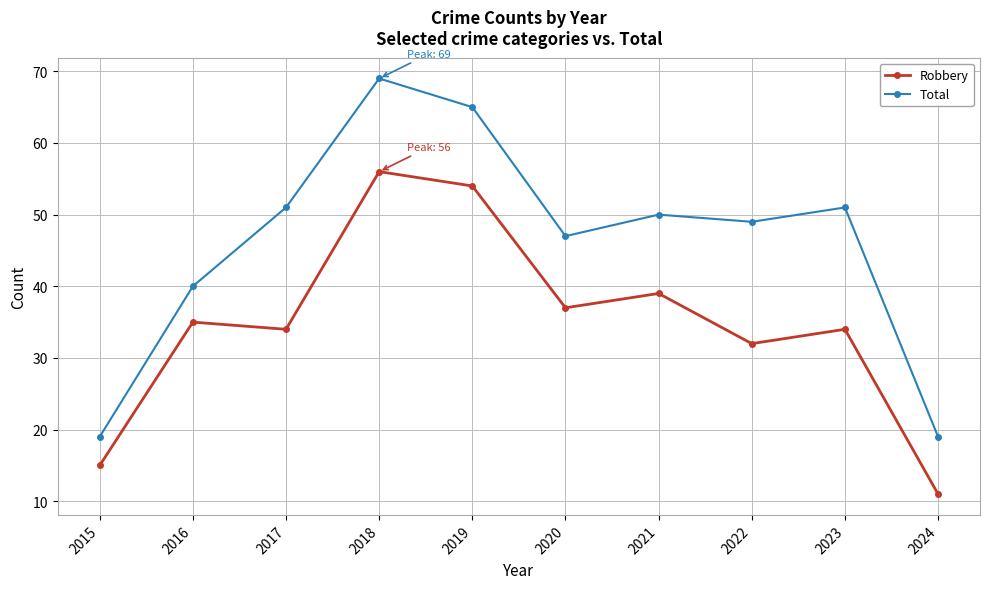

What is the total value across all series at 2018?

125